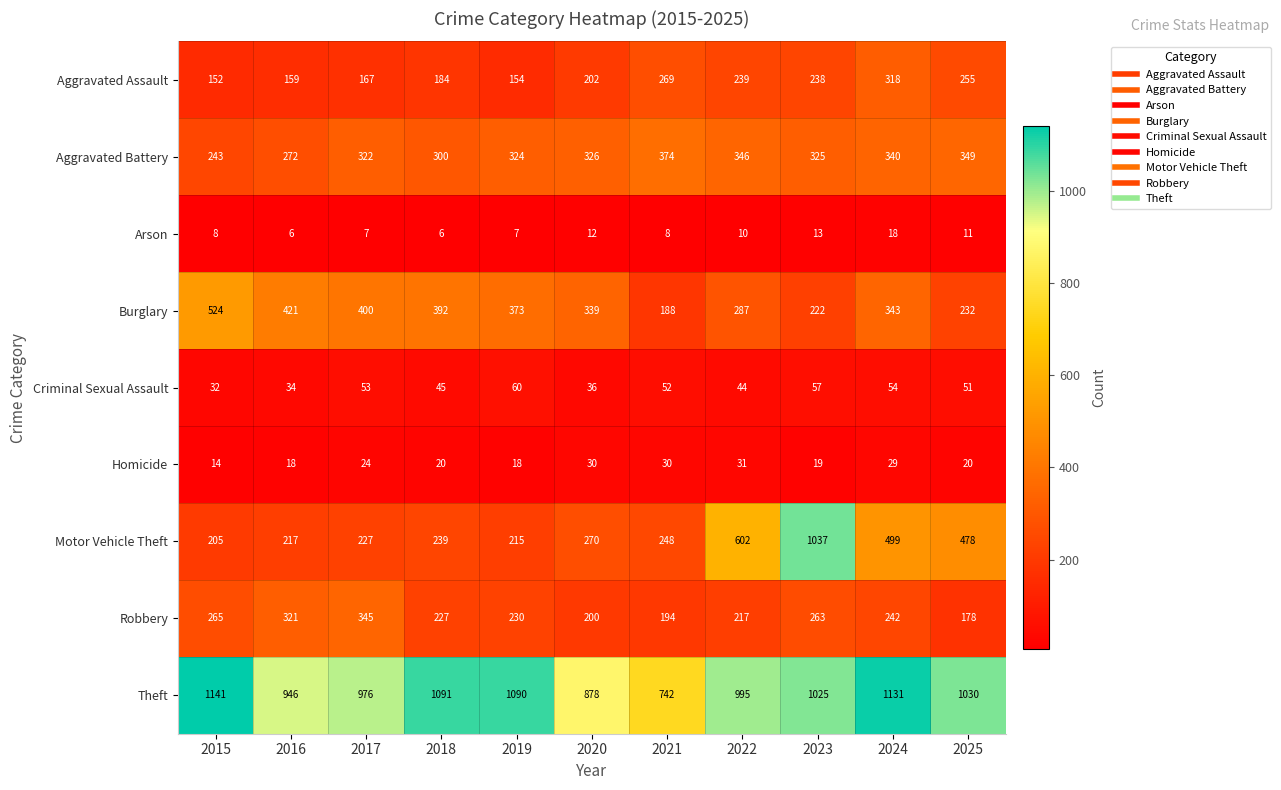

Where does the Robbery series first go above 230?

2015